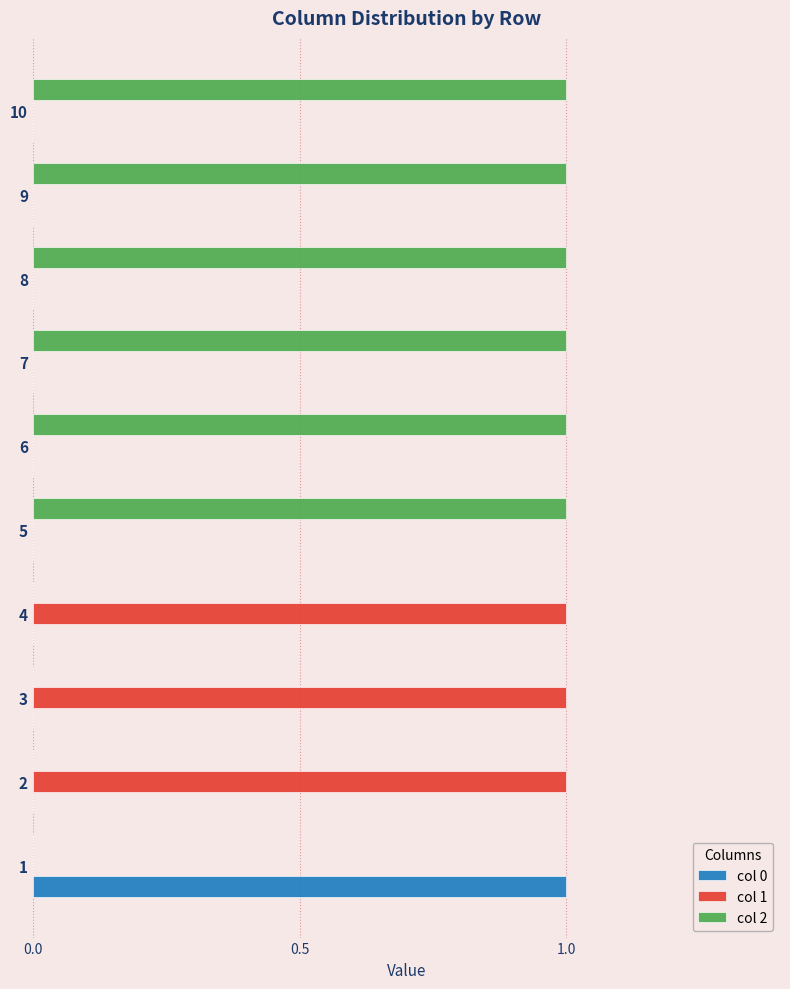

Which series has the largest total across all categories?

col 2